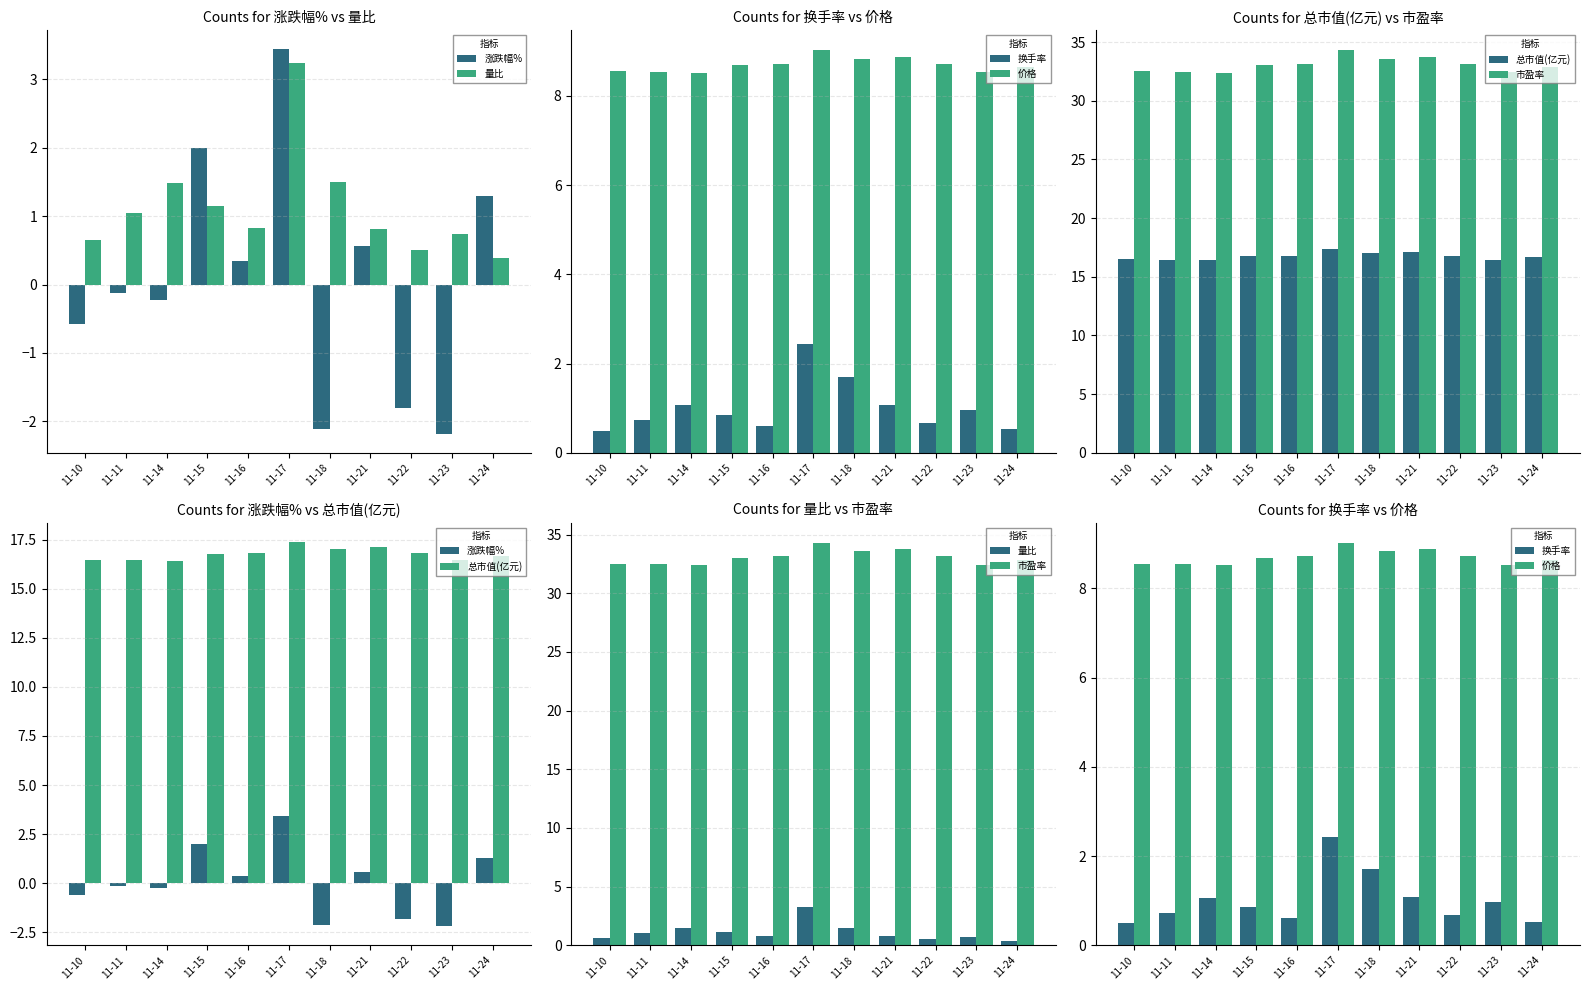

What is the maximum value for 总市值(亿元)?

17.4